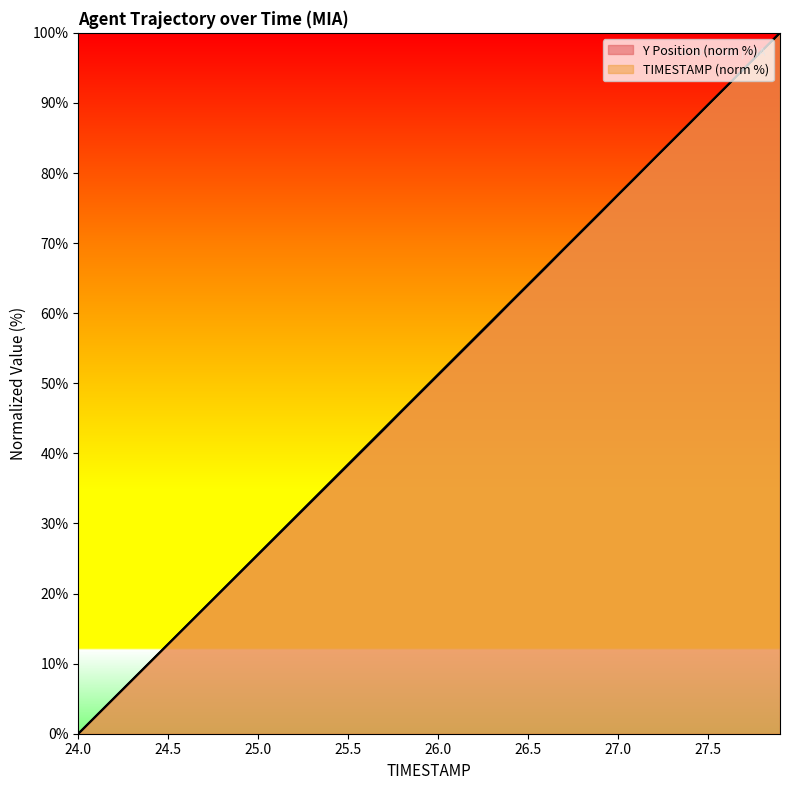

Where is TIMESTAMP nearest to the value 50?

25.9